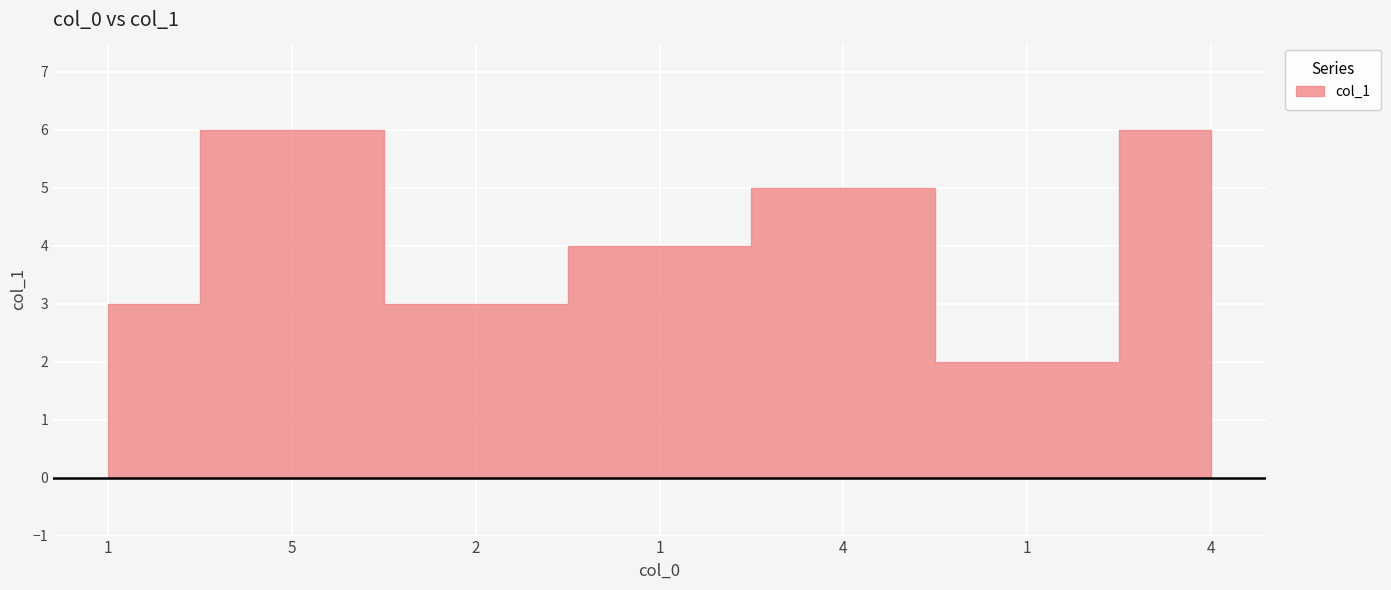

Rank the categories by value from highest to lowest.

5, 4, 4, 1, 1, 2, 1